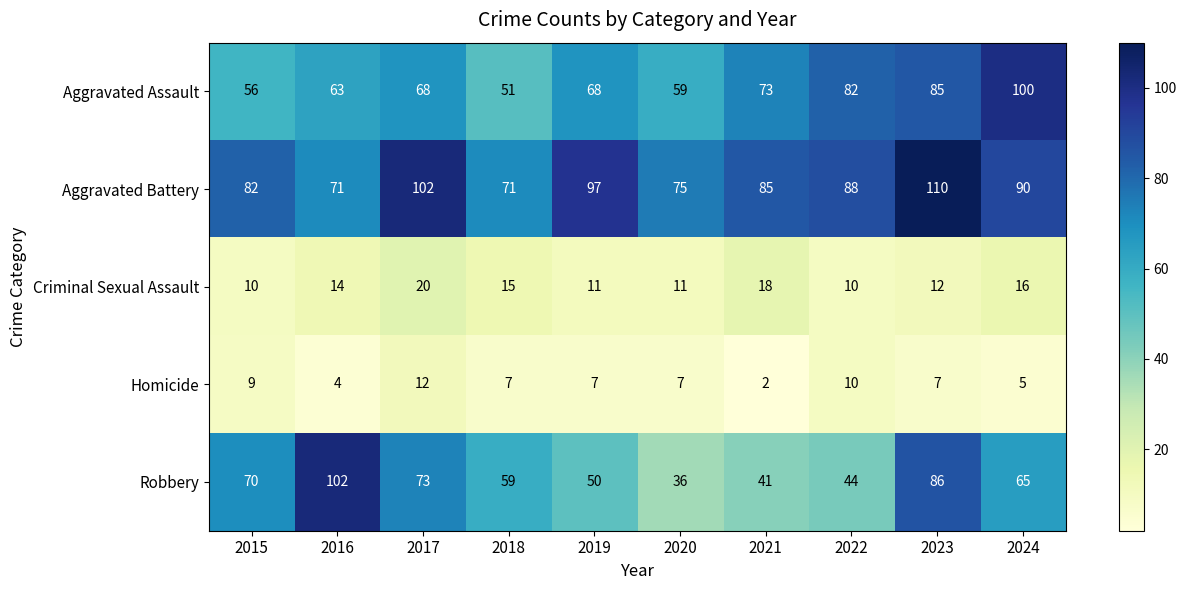

How many distinct data groups are displayed?

5